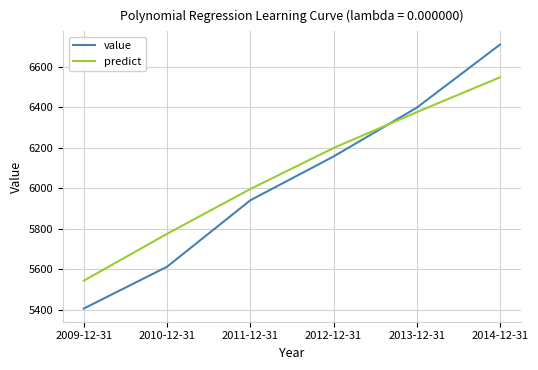

Between which two adjacent categories do value and predict first intersect?

2012-12-31 and 2013-12-31